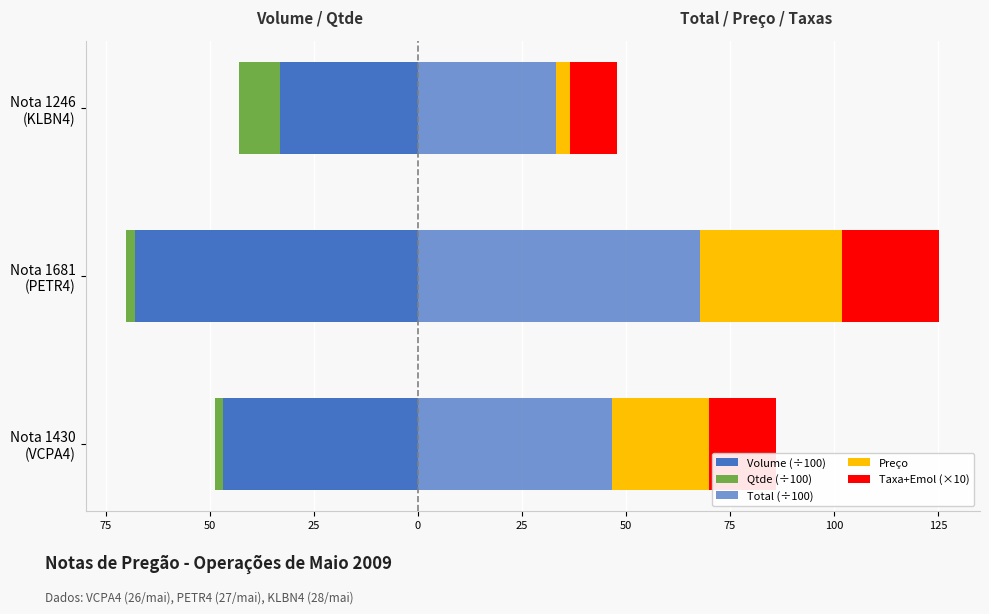

What is the difference between the highest and lowest values at Nota 1681 (PETR4)?

136.0